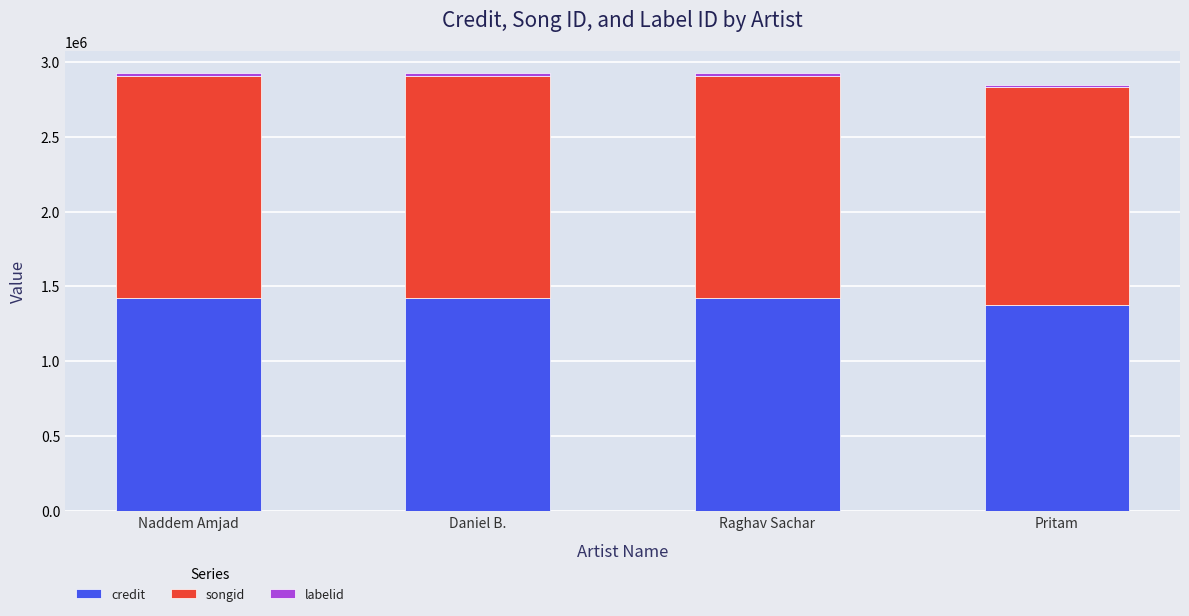

What is the total value across all series at Raghav Sachar?

2922607